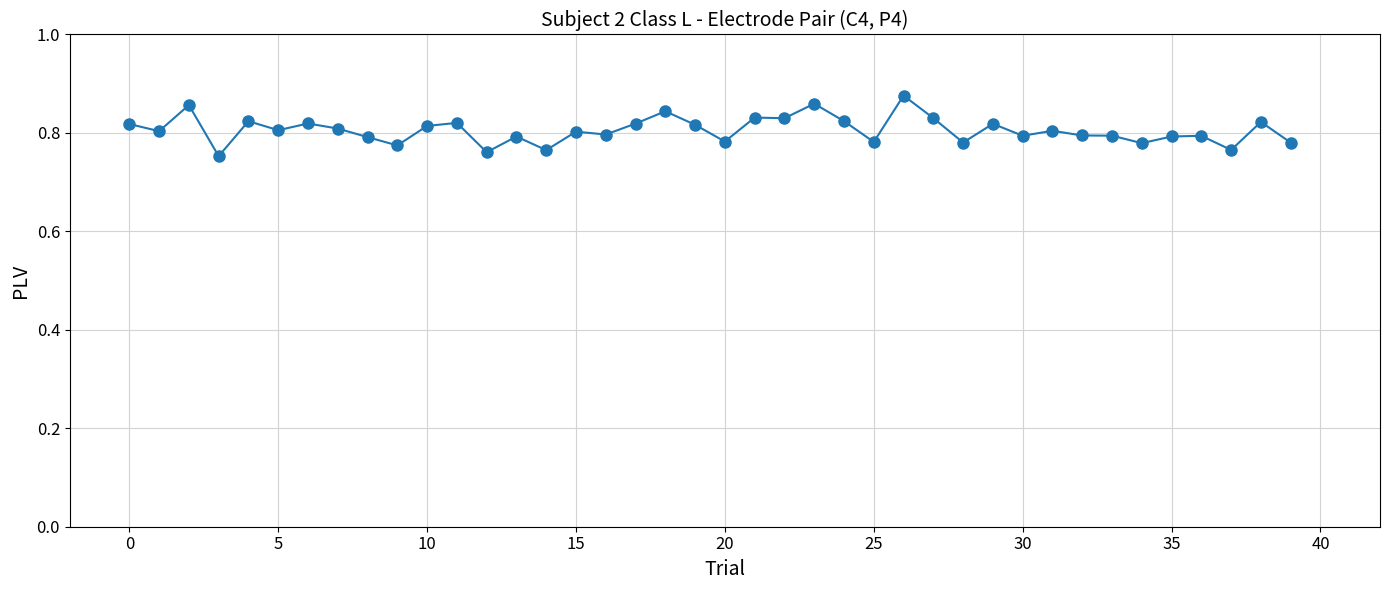

True or false: there are more than 0 points higher than both neighbors.

True